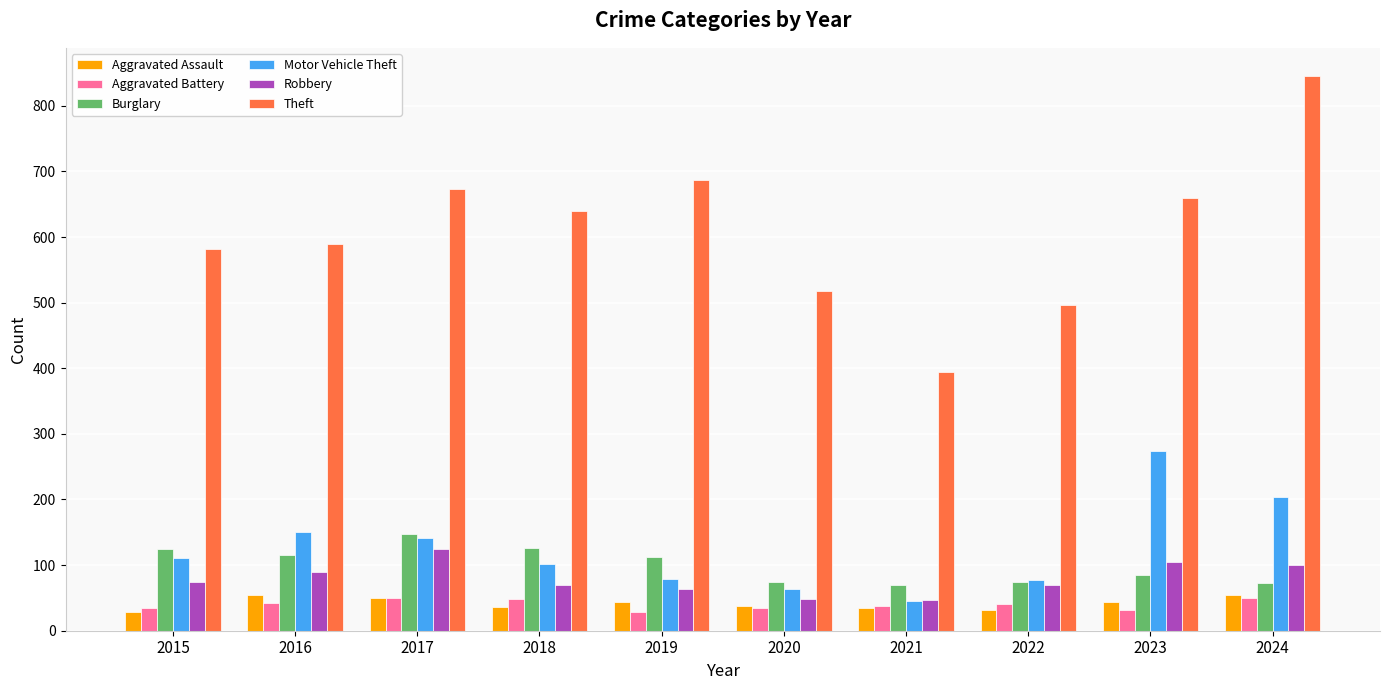

Which series has the largest total across all categories?

Theft